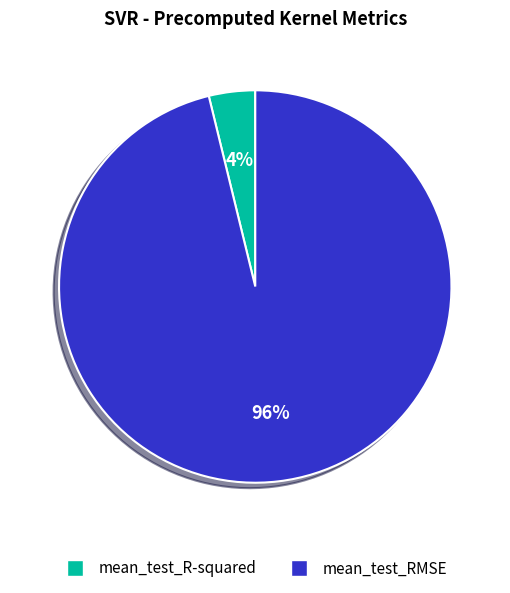

To the nearest percent, what percentage of the pie is mean_test_R-squared?

4%